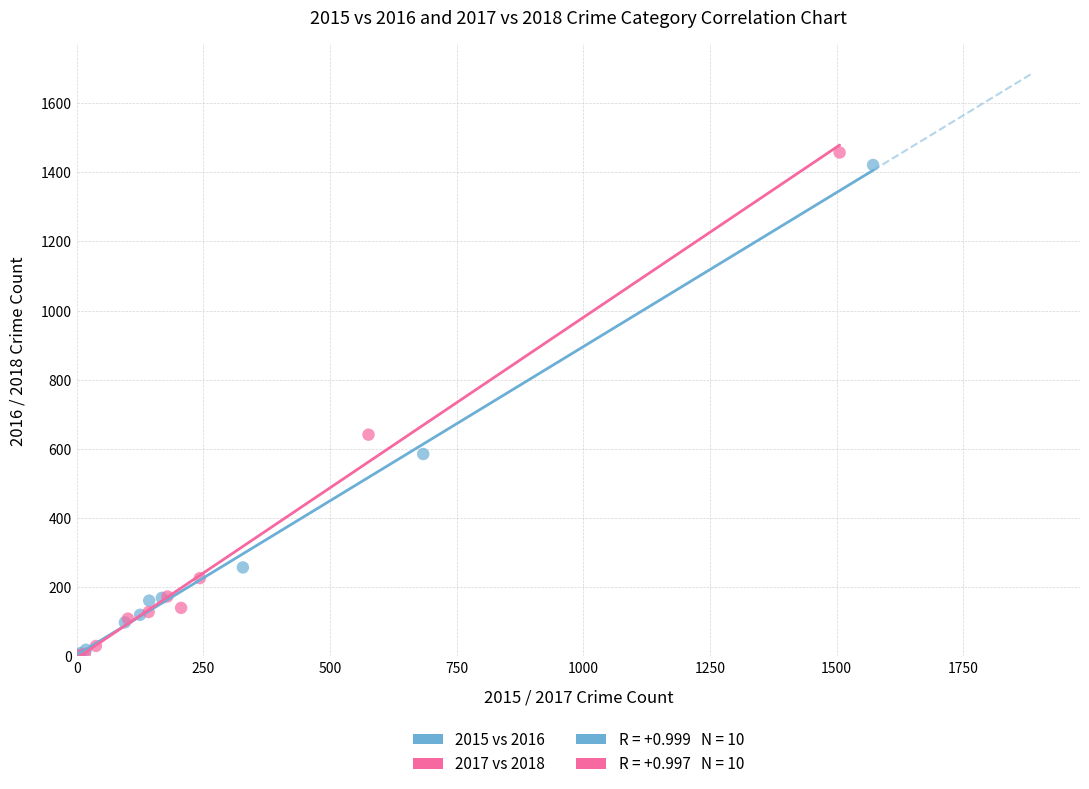

Which series has the widest spread of Y values?

2017 vs 2018